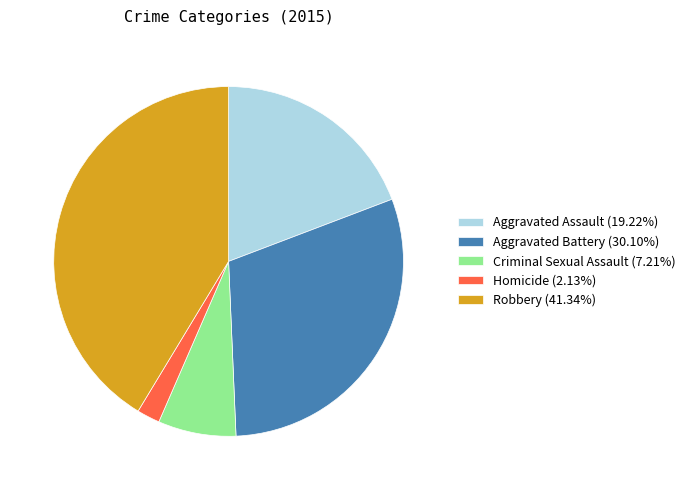

How many segments does this pie chart have?

5